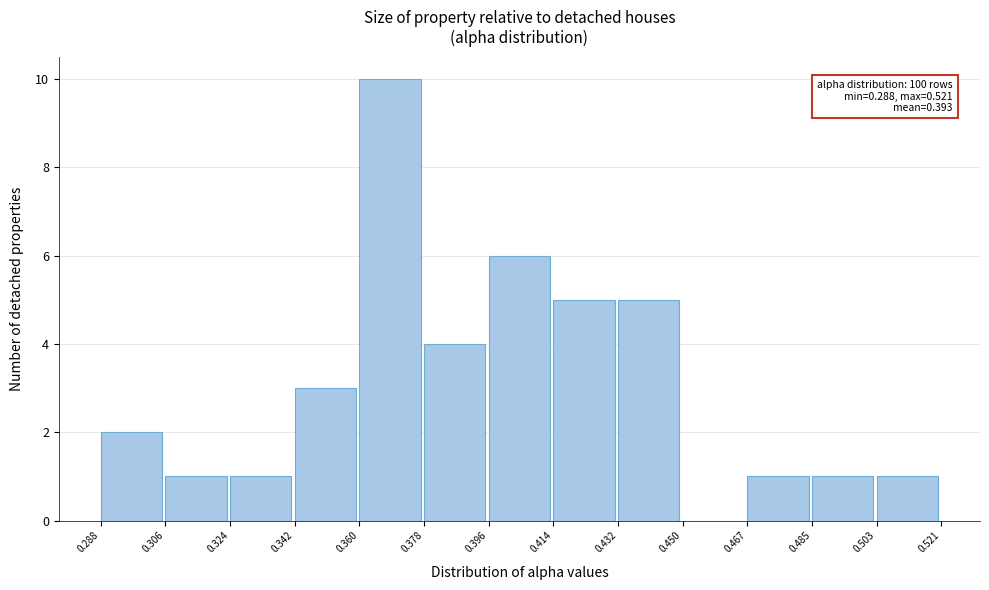

Over which range of the x-axis is the bar tallest?

0.360 to 0.378